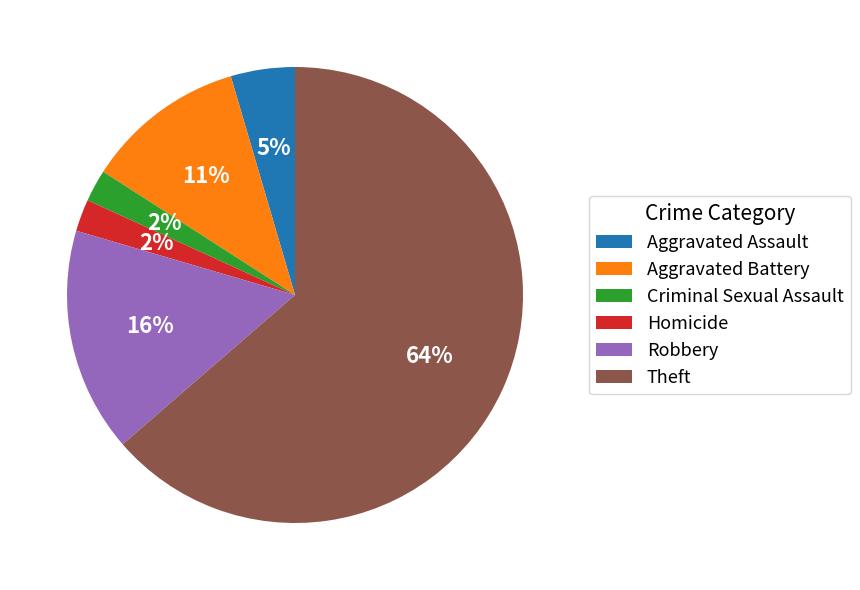

What is the majority slice?

Theft